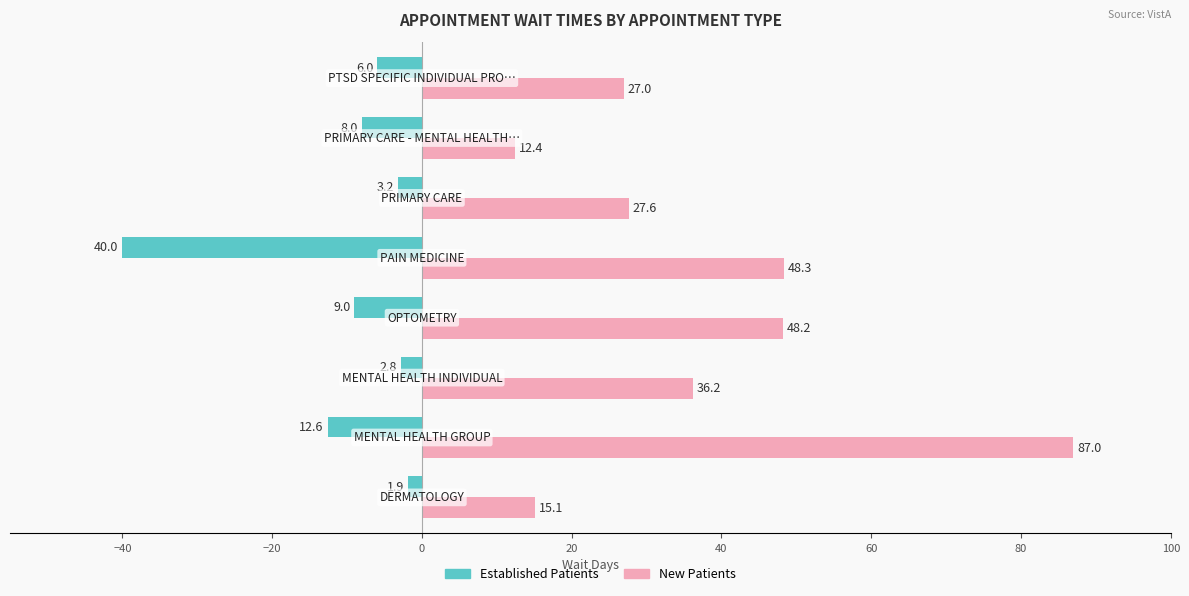

What is the greatest value displayed?

87.0